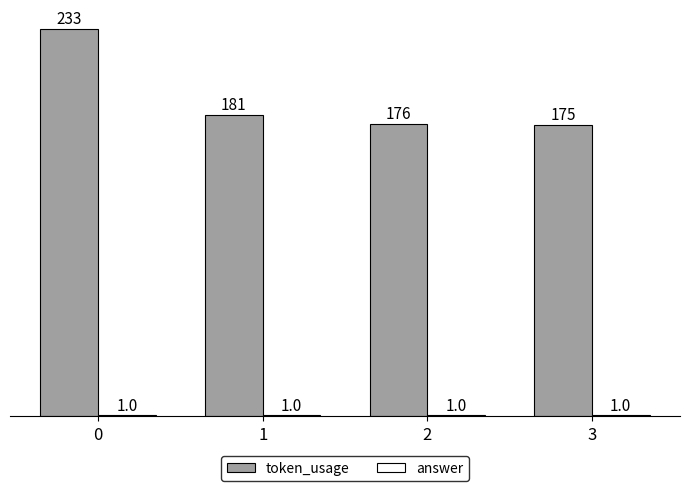

List the labels in order of token_usage value, smallest first.

3, 2, 1, 0